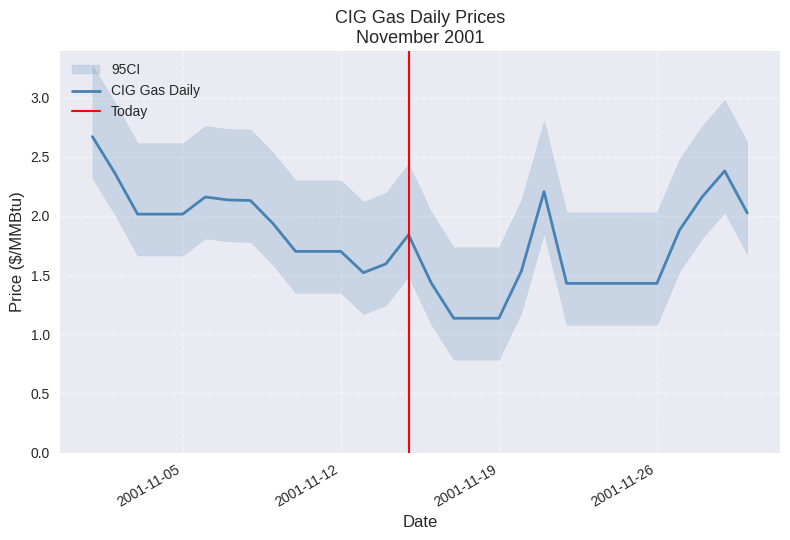

Count the number of categories in the chart.

30